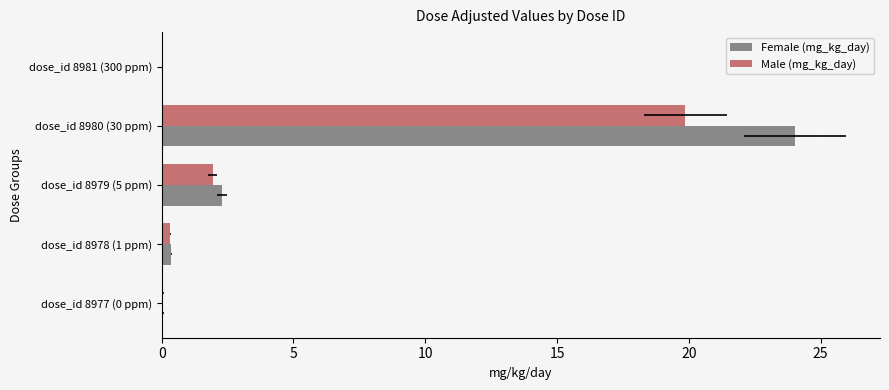

Is the value of Female (mg_kg_day) at dose_id 8977 (0 ppm) greater than the value of Male (mg_kg_day) at dose_id 8977 (0 ppm)?

No